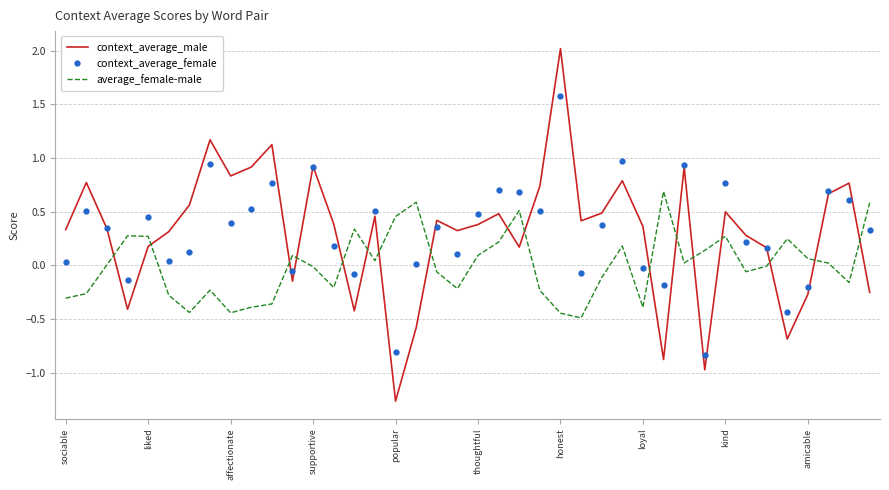

What is the greatest value displayed?

2.0